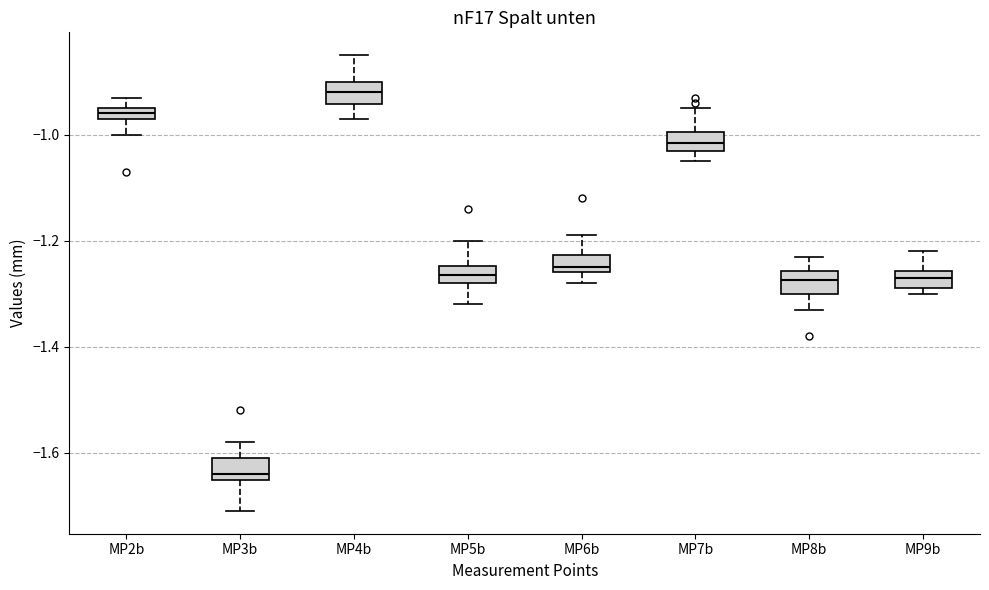

Which box has the lowest median line?

MP3b